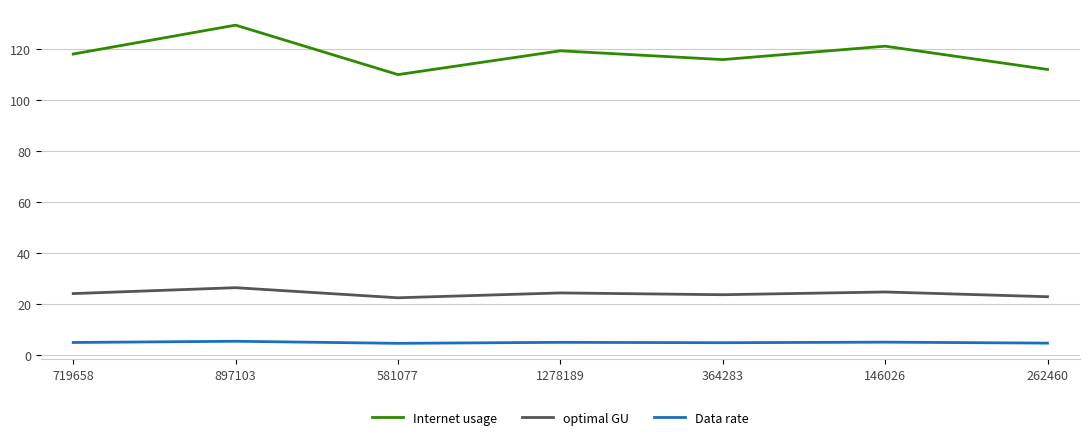

Between 897103 and 146026, which series saw the biggest shift?

Internet usage